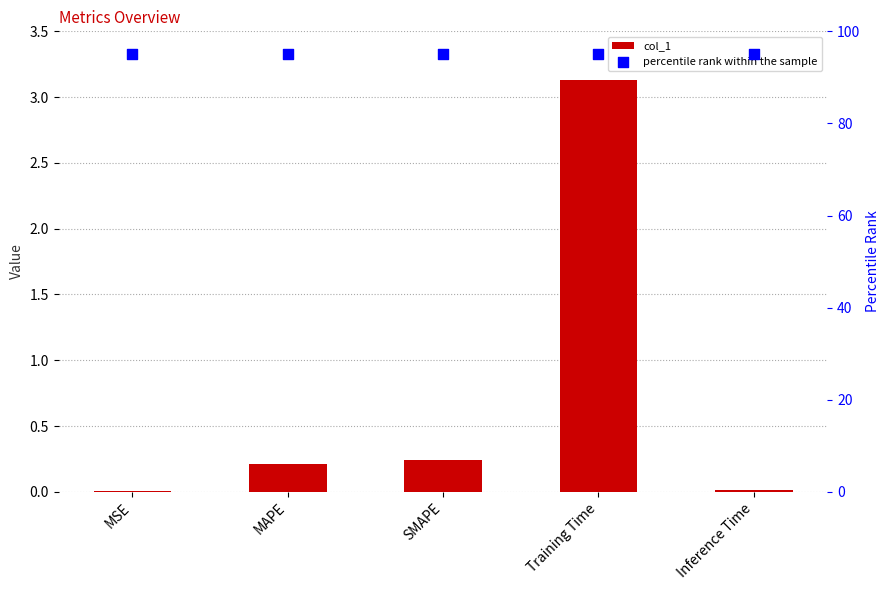

Which series reaches the minimum Y coordinate?

col_1